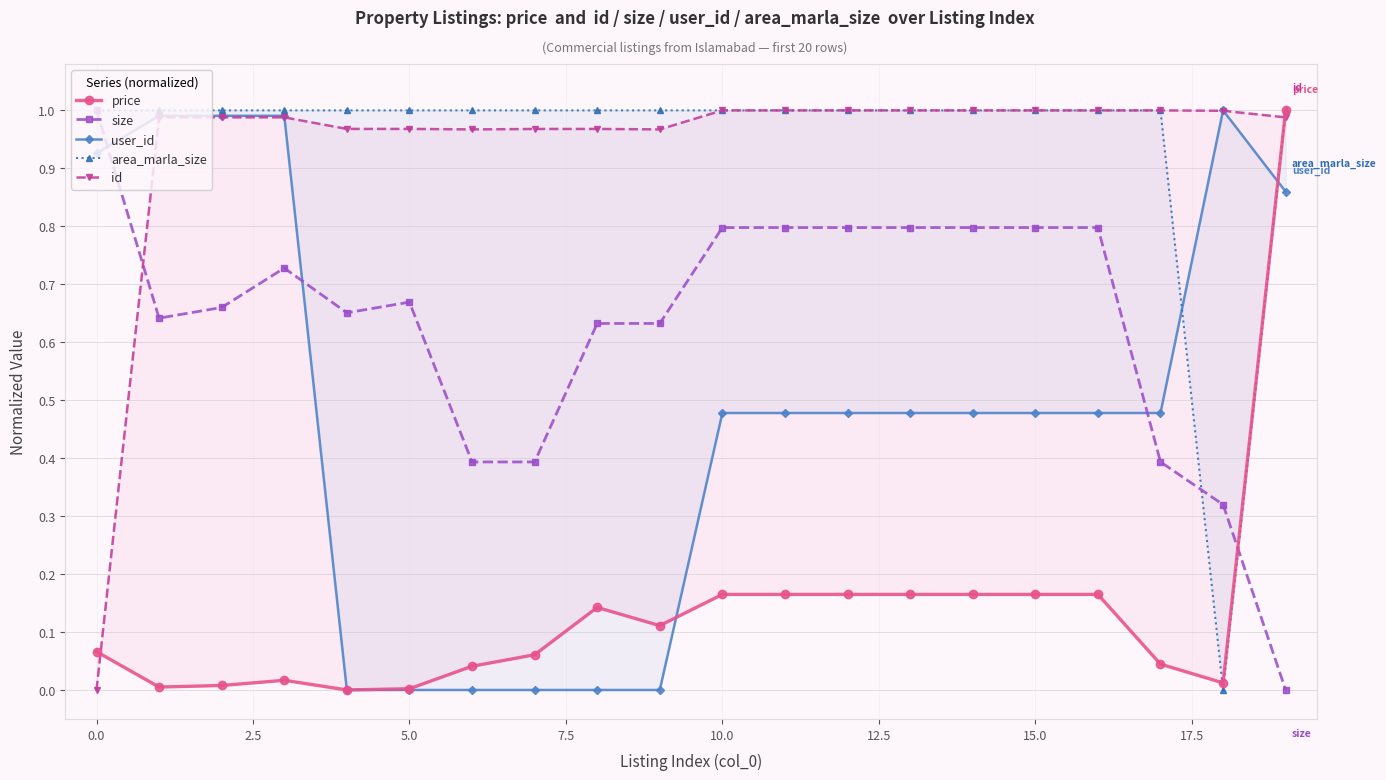

What is the maximum value for id?

1.0